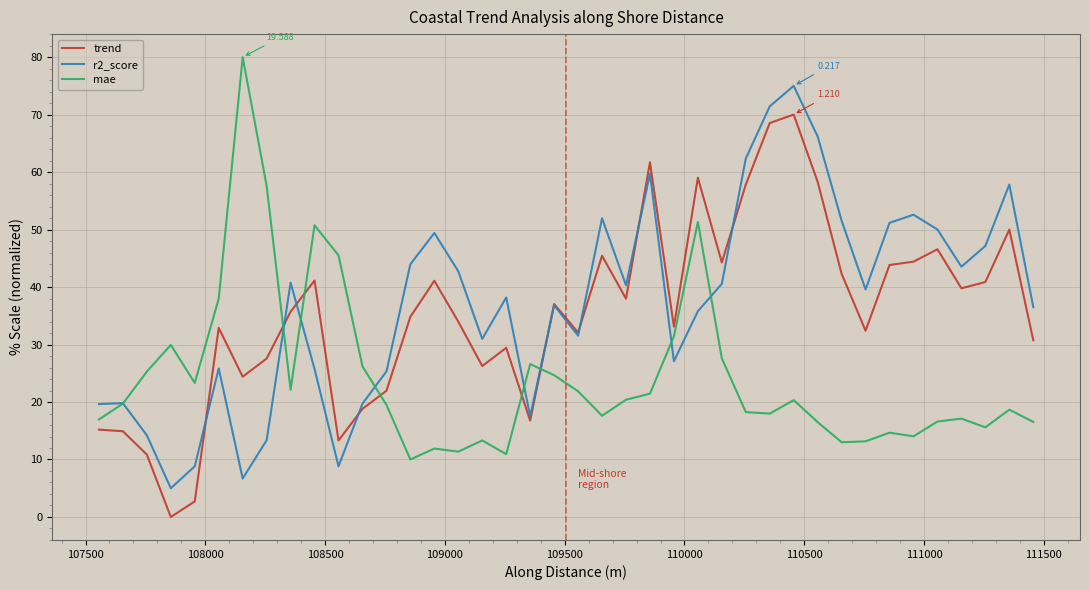

How many interior local valleys does the trend series have?

11